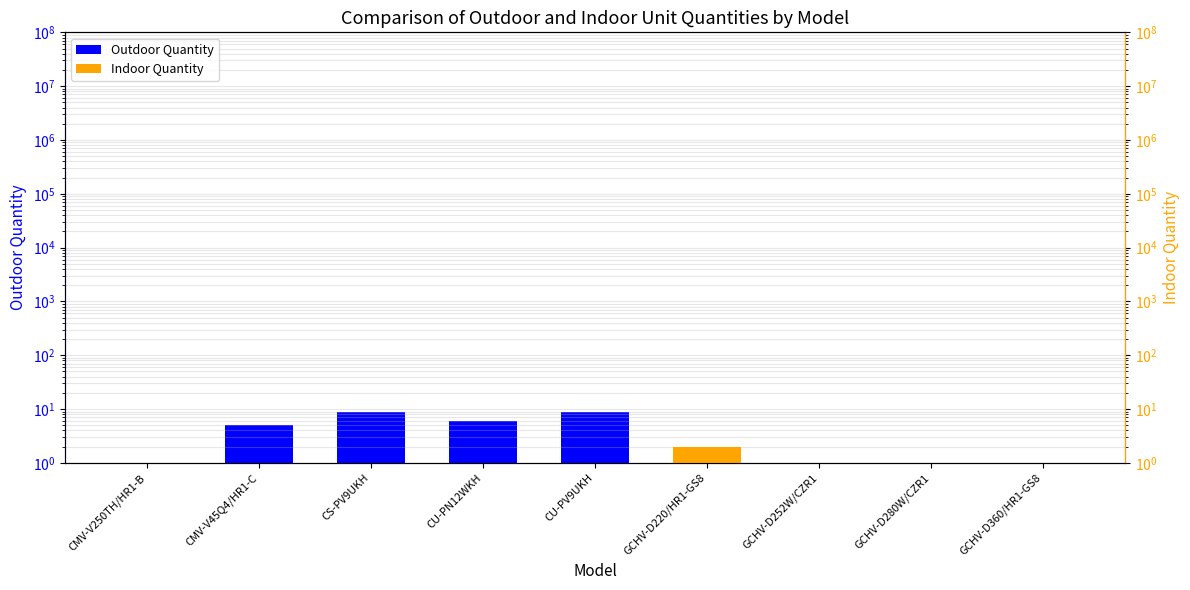

What is the greatest value displayed?

9